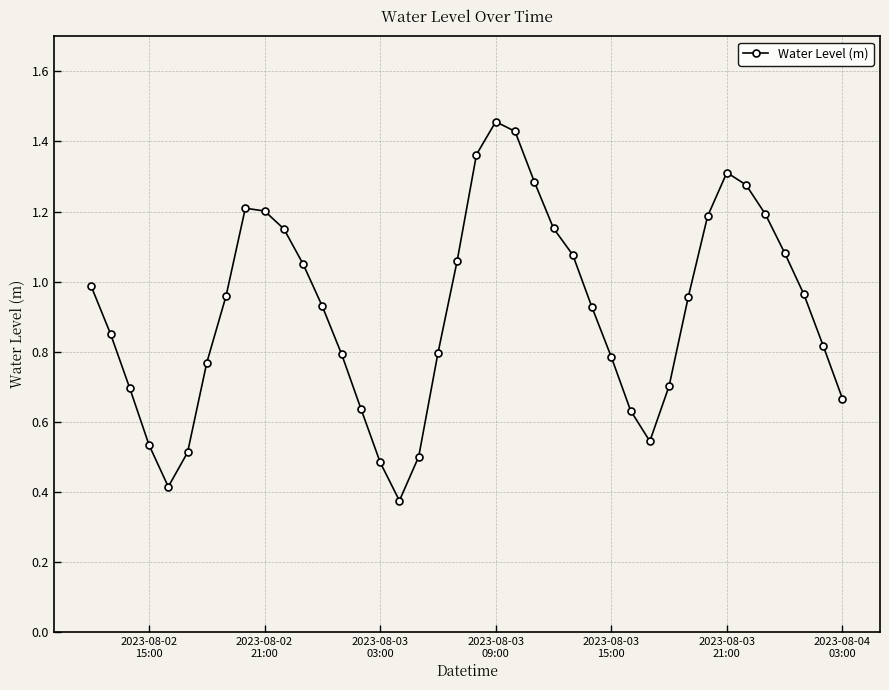

Does the chart display data point markers on the line(s)?

Yes